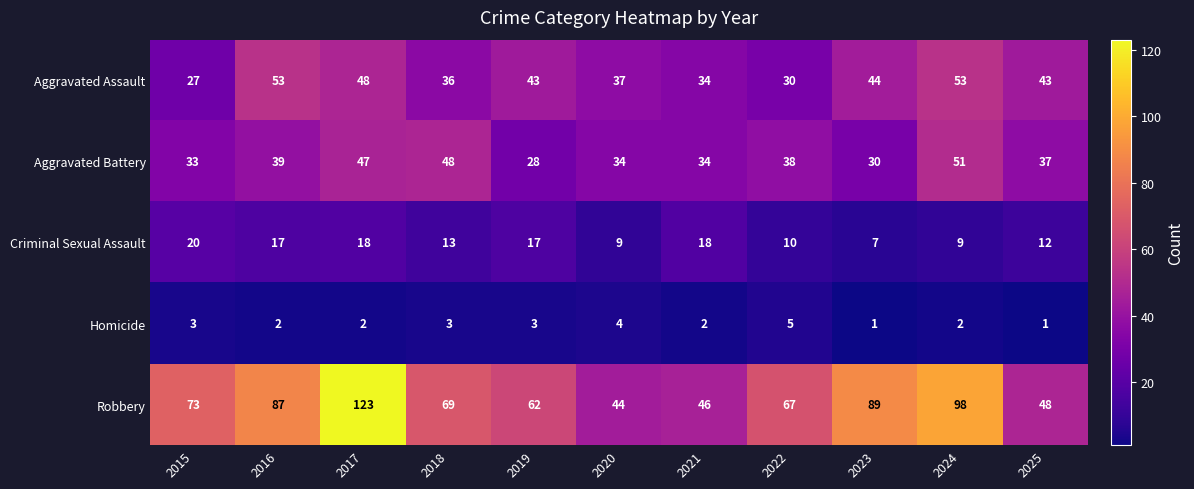

What is the total value across all series at 2021?

134